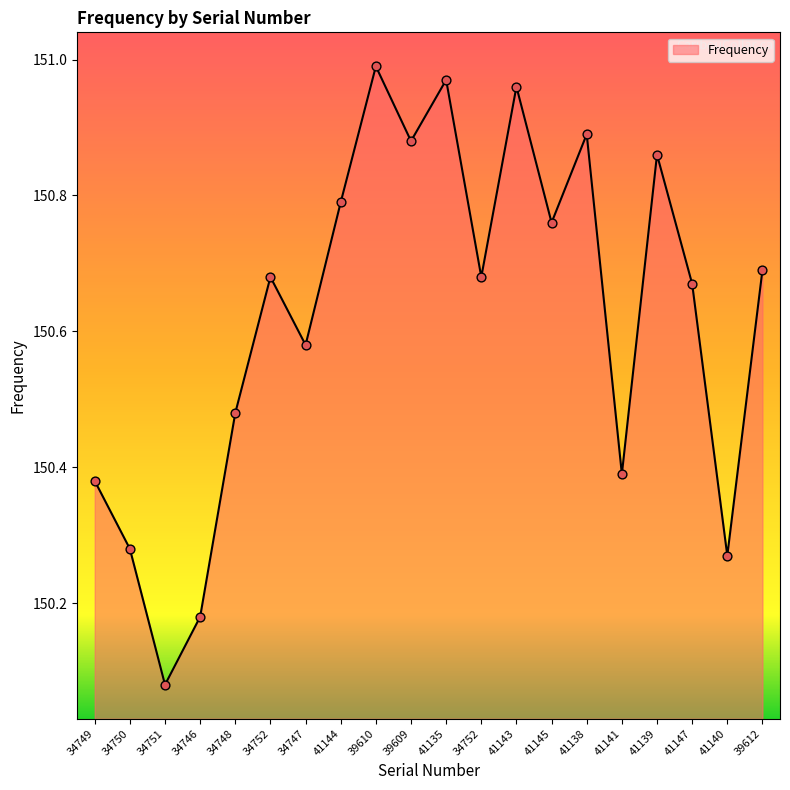

What is the ratio of the value at 34746 to the value at 41141?

1.0